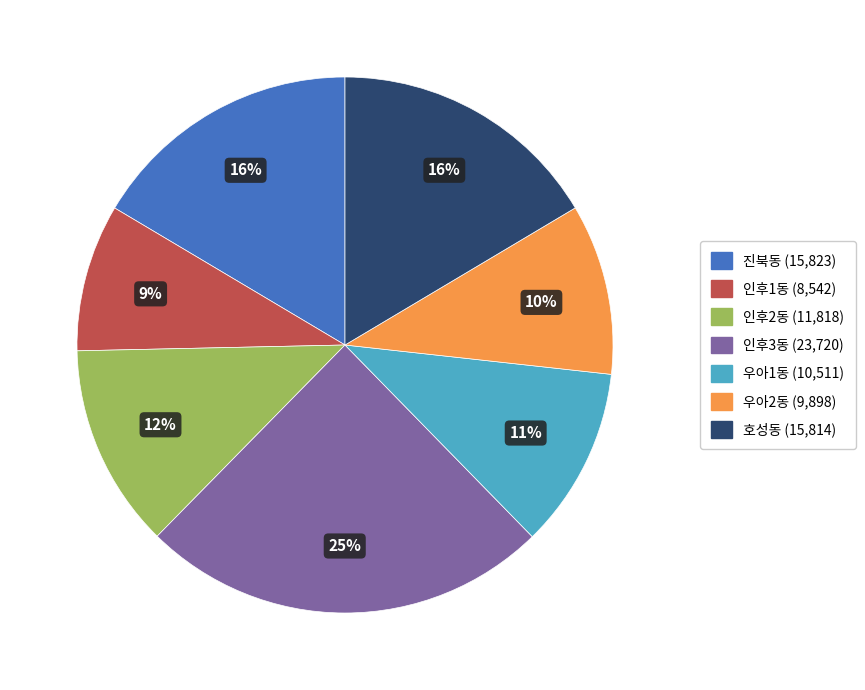

Which has a higher value, 인후3동 or 호성동?

인후3동